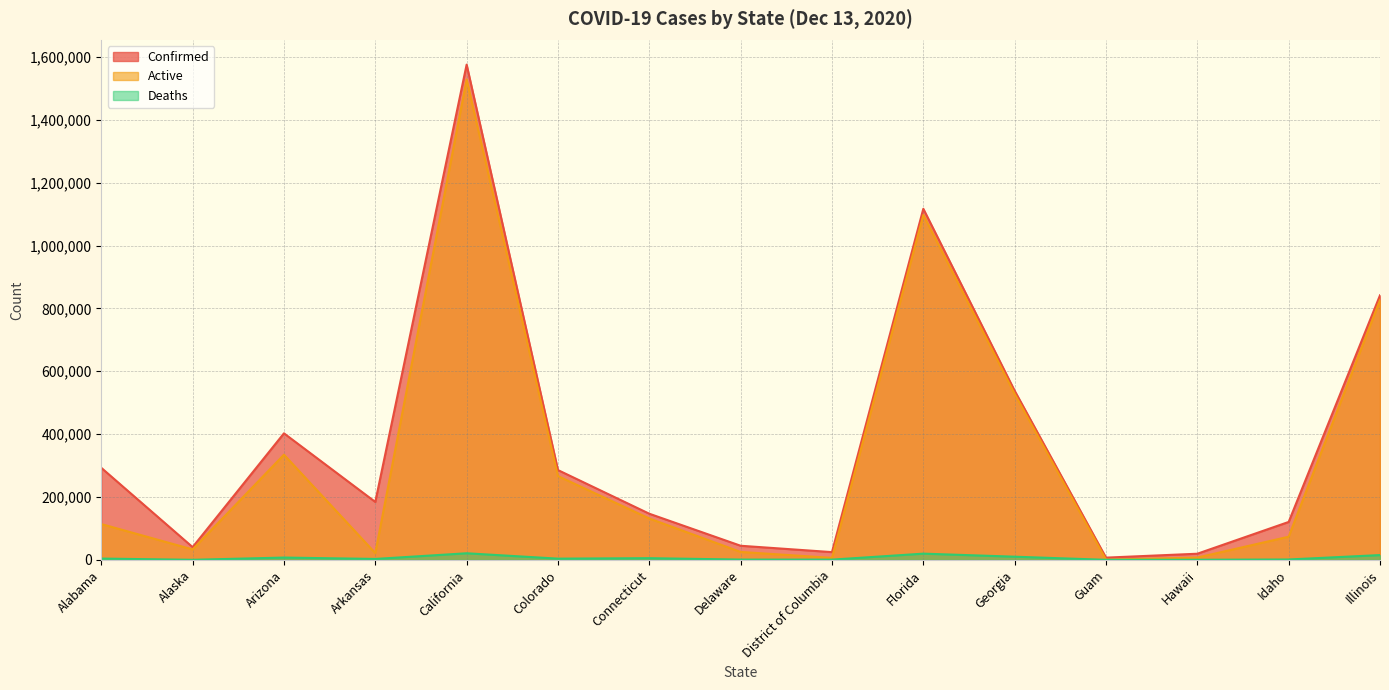

What value does the Deaths series have at Illinois, to the nearest 100?

15200